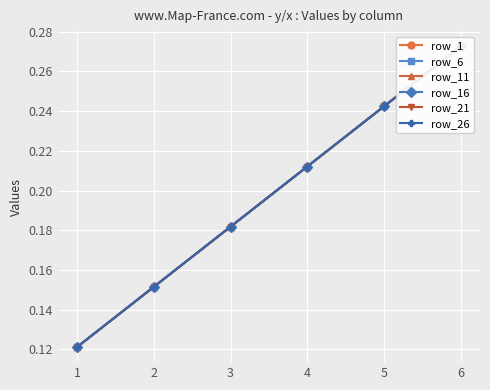

Reading left to right, transcribe all the data shown in this chart.

row_1: 1=0.1	2=0.2	3=0.2	4=0.2	5=0.2	6=0.3
row_6: 1=0.1	2=0.2	3=0.2	4=0.2	5=0.2	6=0.3
row_11: 1=0.1	2=0.2	3=0.2	4=0.2	5=0.2	6=0.3
row_16: 1=0.1	2=0.2	3=0.2	4=0.2	5=0.2	6=0.3
row_21: 1=0.1	2=0.2	3=0.2	4=0.2	5=0.2	6=0.3
row_26: 1=0.1	2=0.2	3=0.2	4=0.2	5=0.2	6=0.3